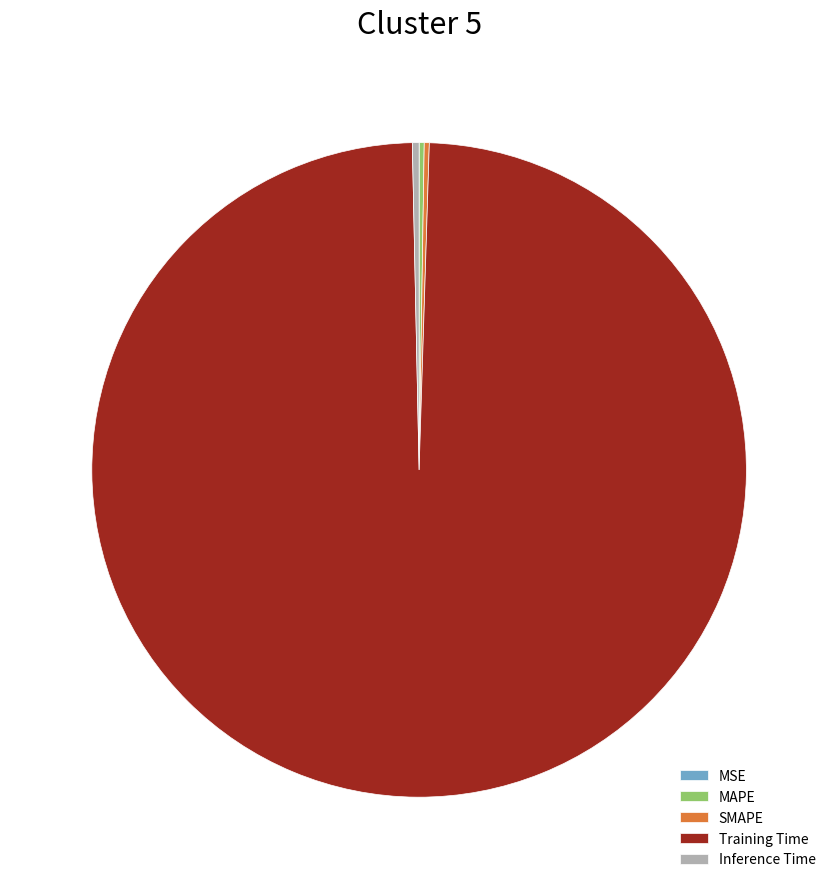

What is the largest slice in the pie chart?

Training Time